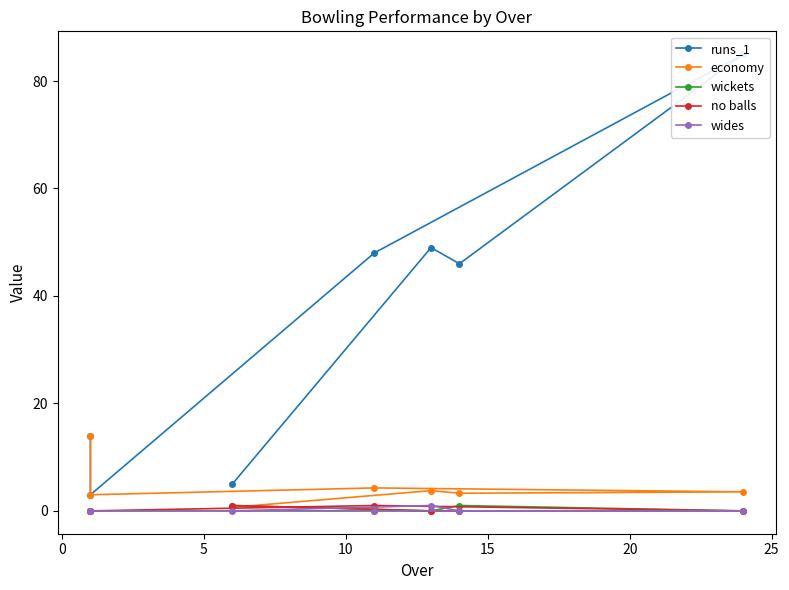

How many lines are shown in the chart?

5